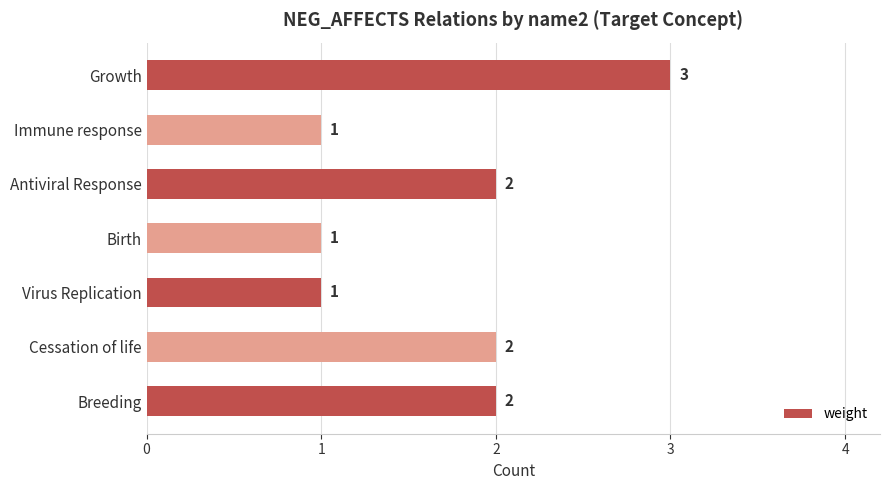

What is the greatest value displayed?

3